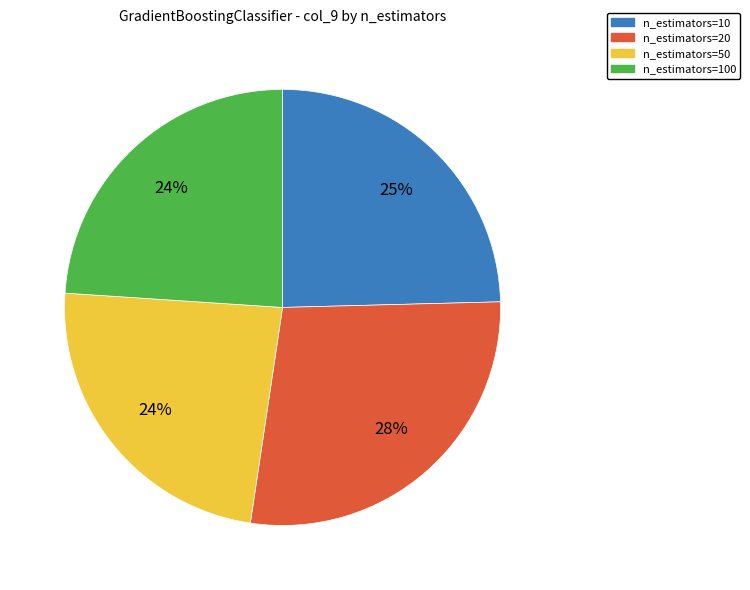

Is it true that n_estimators=10 is 19% of the pie?

False